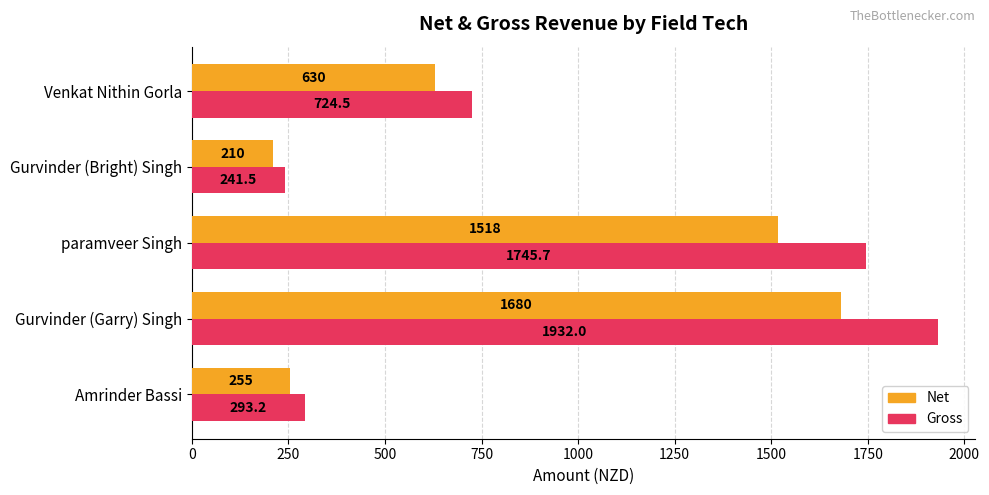

How many data points in Net are less than 630?

2